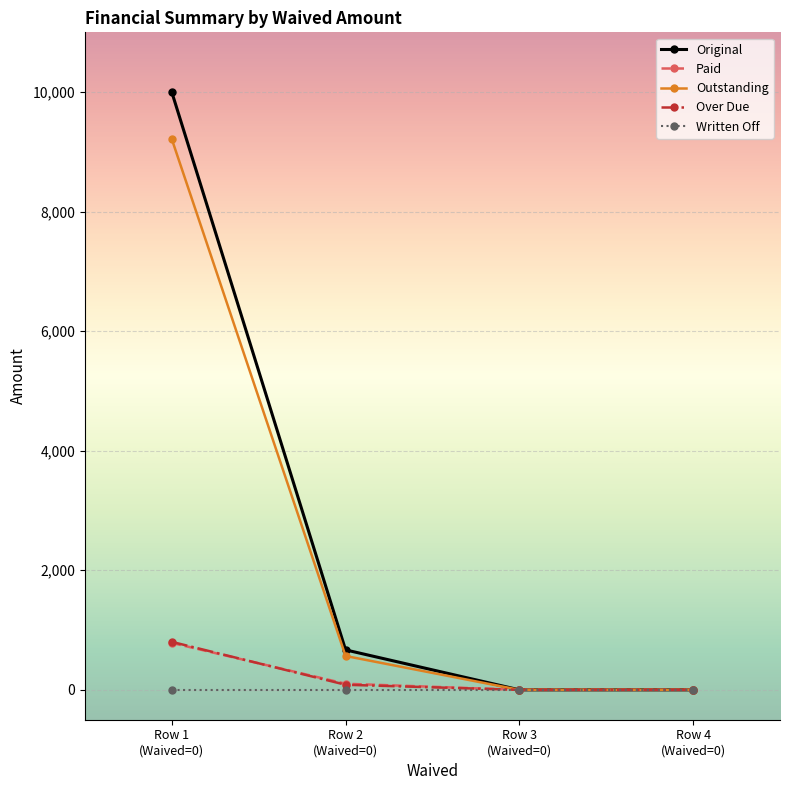

What is the greatest value displayed?

10000.0